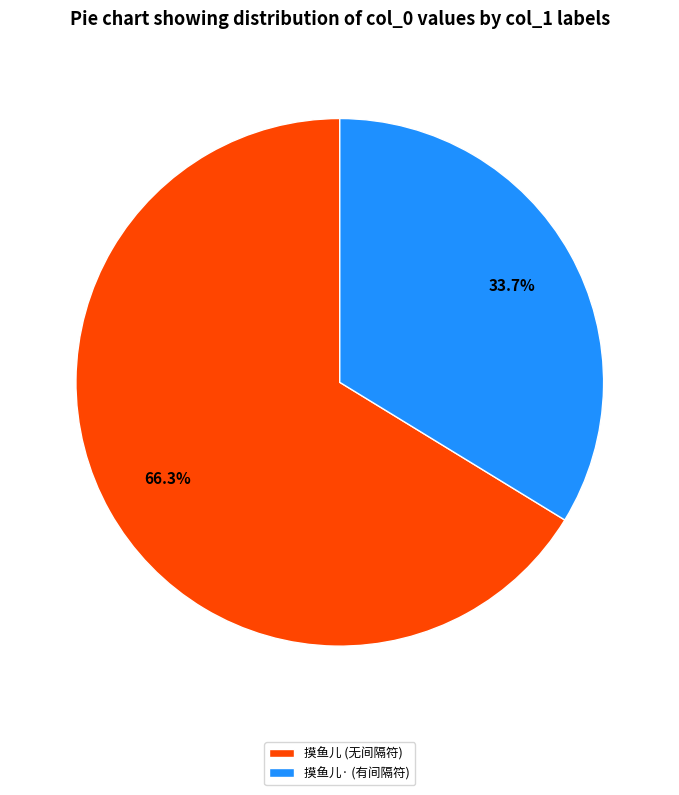

Does 摸鱼儿· (有间隔符) represent more than half of the total?

No